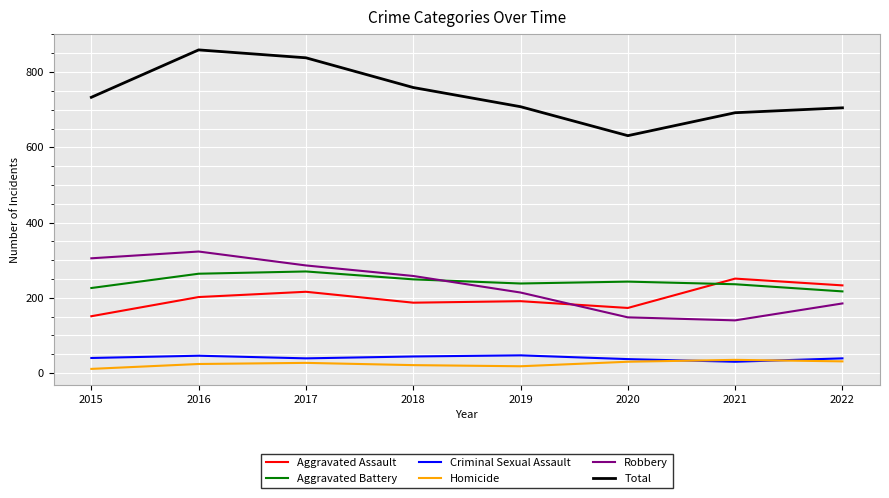

True or false: Total and Aggravated Battery intersect in this chart.

False